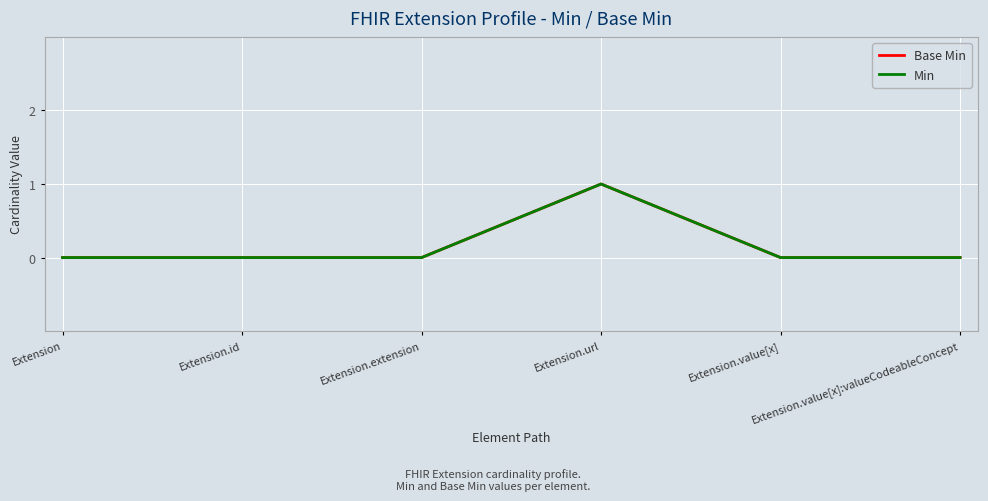

Does the chart have visible grid lines?

Yes